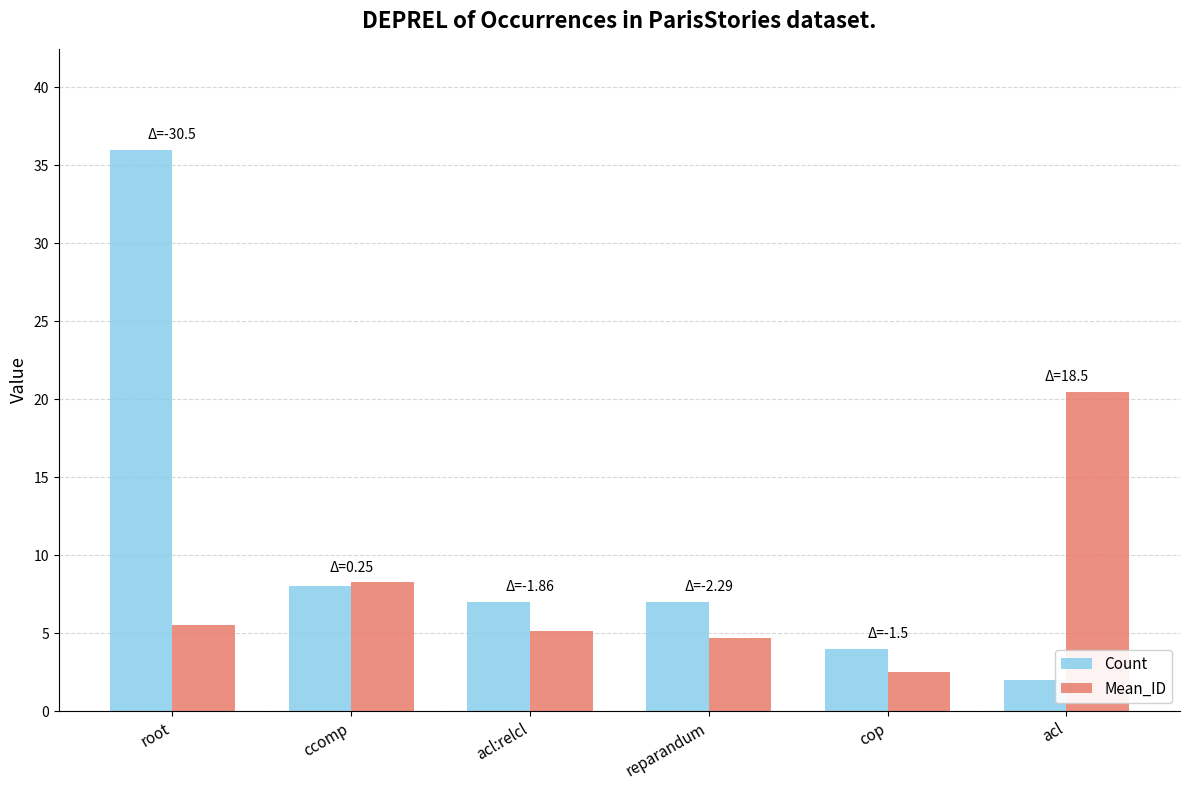

Rank the series by their average value, from lowest to highest.

Mean_ID, Count